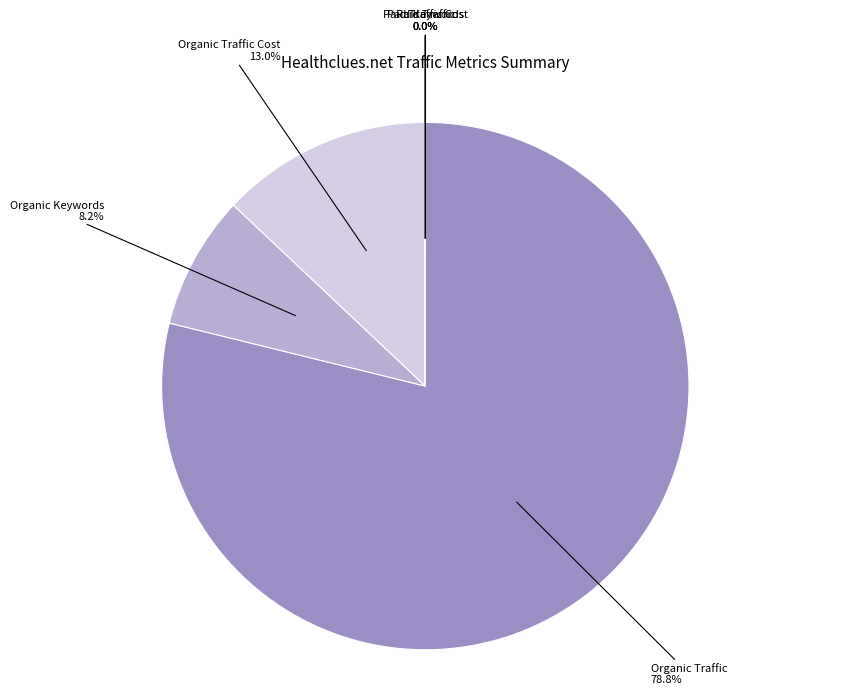

Rank the categories by value from lowest to highest.

Paid Keywords, Paid Traffic Cost, Paid Traffic, Organic Keywords, Organic Traffic Cost, Organic Traffic